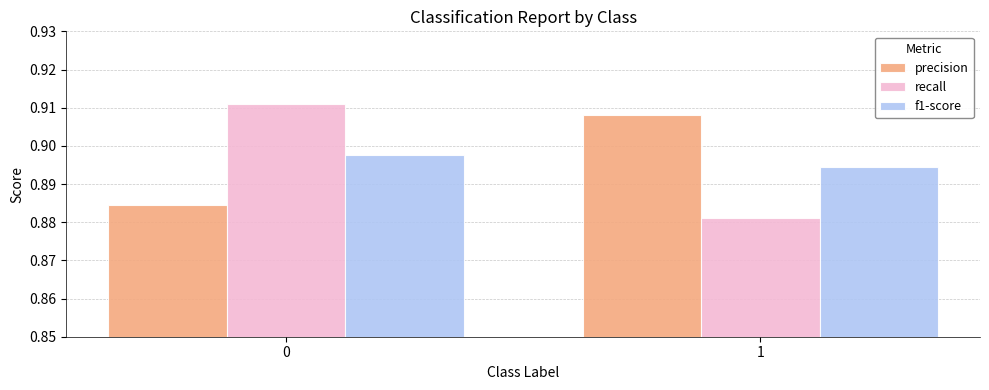

What are all the series names shown in the legend?

precision, recall, f1-score